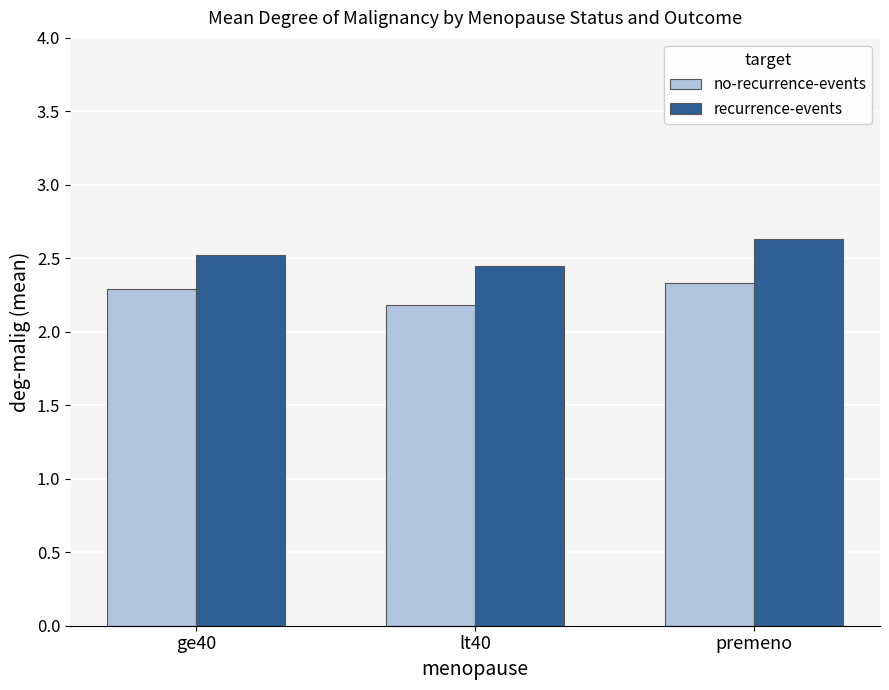

Rank the series by their maximum value, from highest to lowest.

recurrence-events, no-recurrence-events